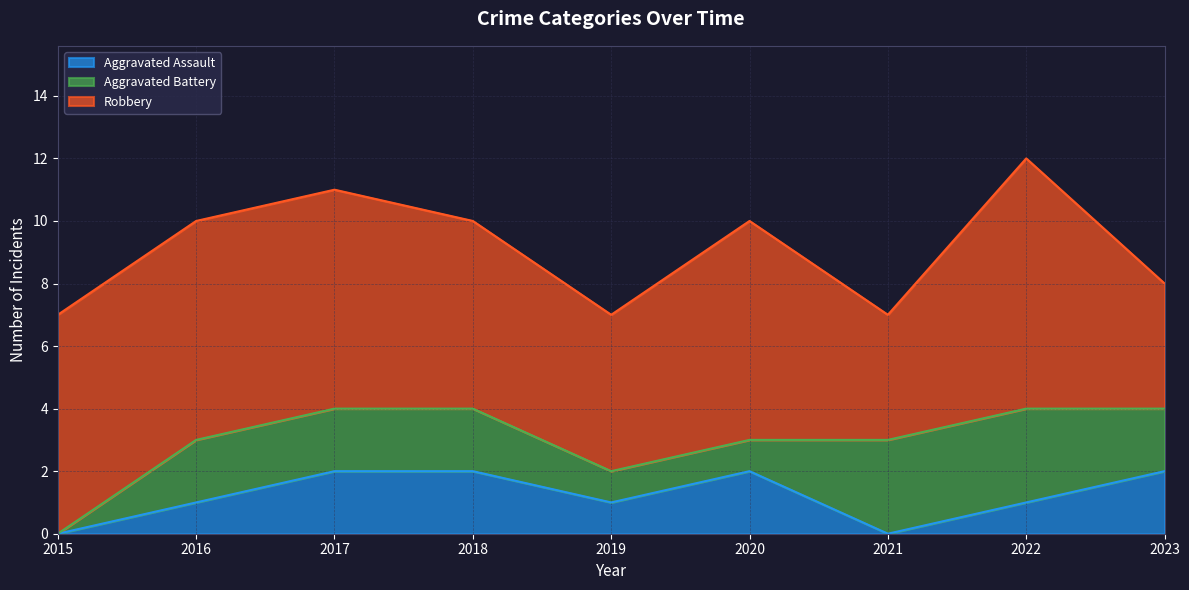

Between 2023 and 2020, which is larger?

2023